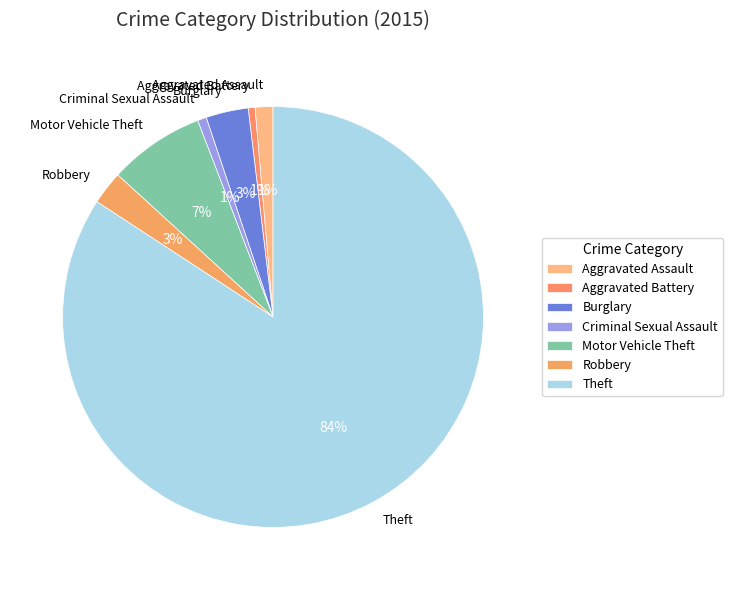

Is the sum of Burglary and Aggravated Assault greater than half?

No